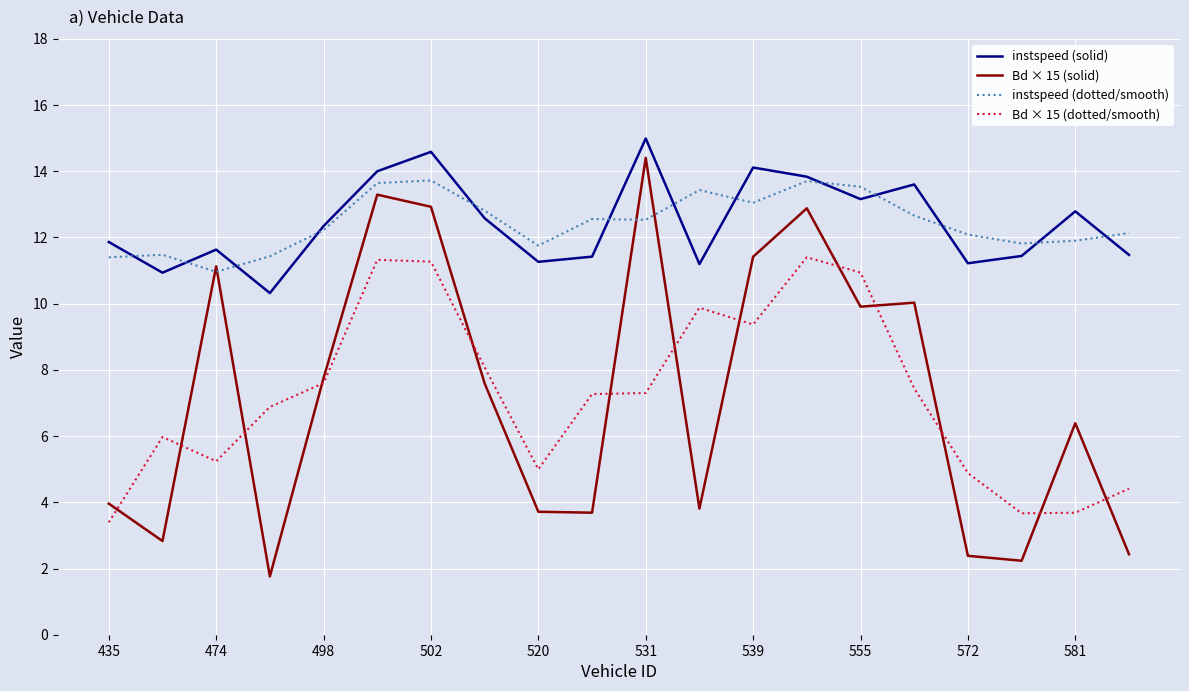

How many values in the instspeed (solid) series exceed 12?

10